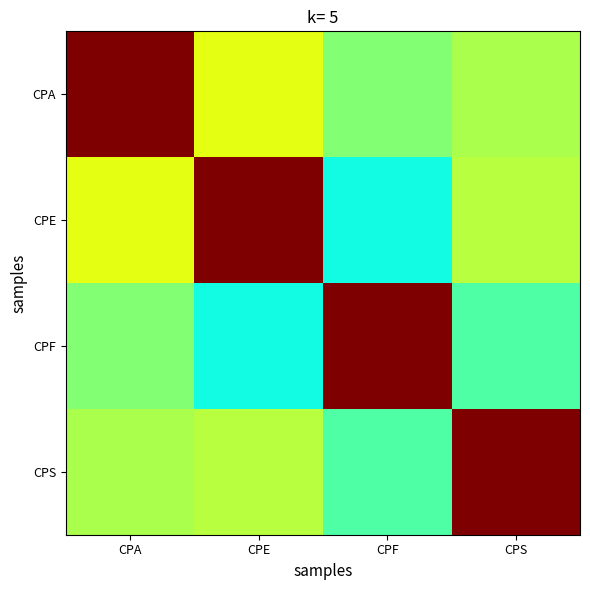

Reading right to left, what are all the values shown in this chart?

CPA: CPS=0.6	CPF=0.5	CPE=0.6	CPA=1.0
CPE: CPS=0.6	CPF=0.4	CPE=1.0	CPA=0.6
CPF: CPS=0.4	CPF=1.0	CPE=0.4	CPA=0.5
CPS: CPS=1.0	CPF=0.4	CPE=0.6	CPA=0.6